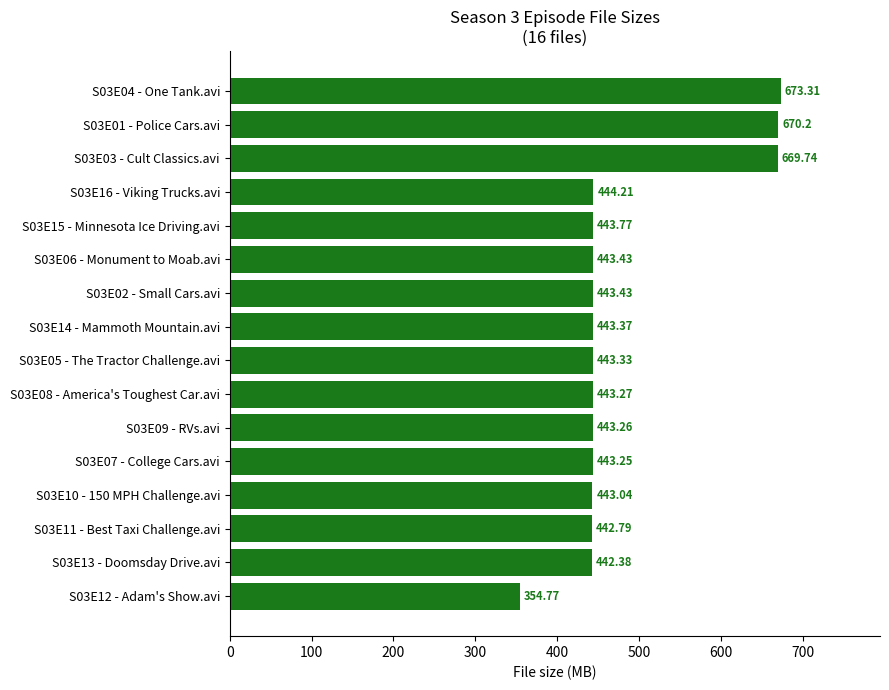

What is the difference between the second highest and minimum values?

315.4